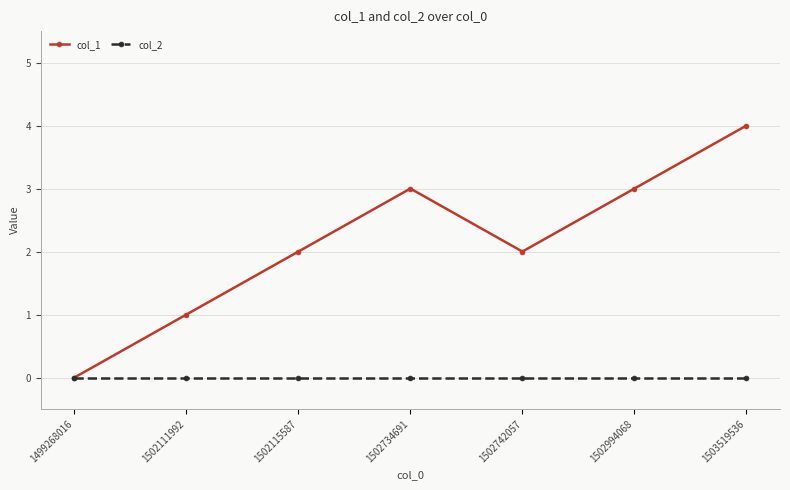

What is the value of the col_1 point at the 3rd from the left?

2